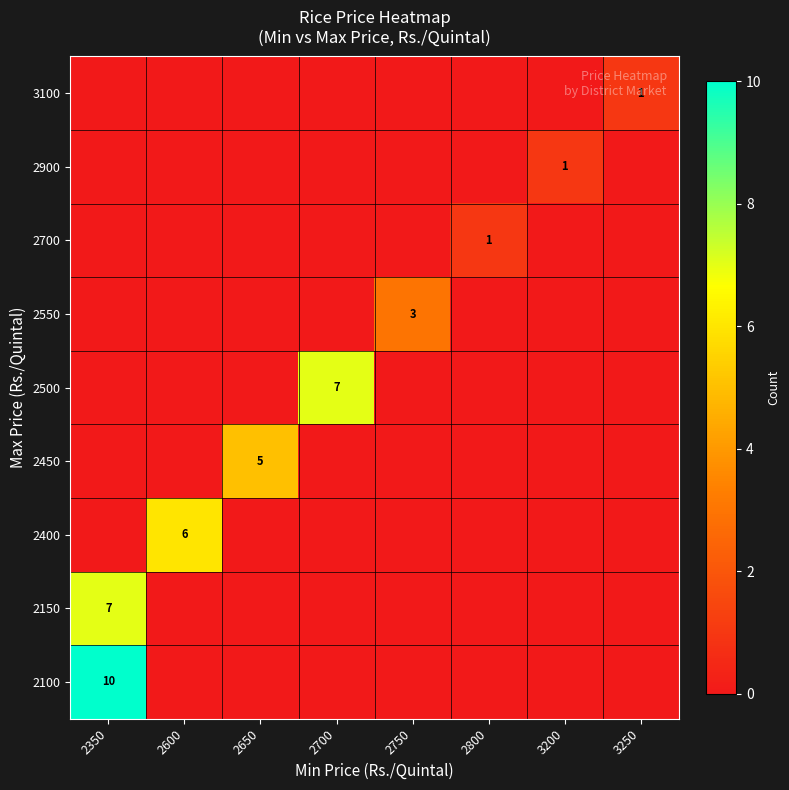

The 2450 series shows 5 at 2650. True or false?

True